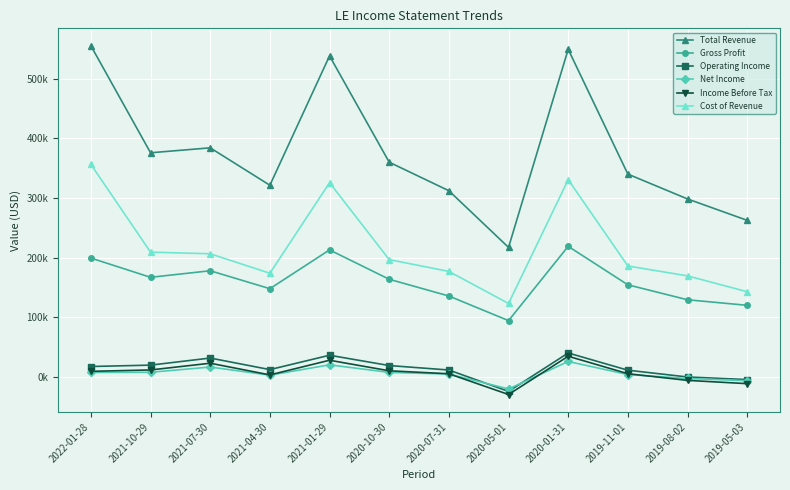

Which has a higher value, 2021-01-29 or 2020-01-31?

2020-01-31